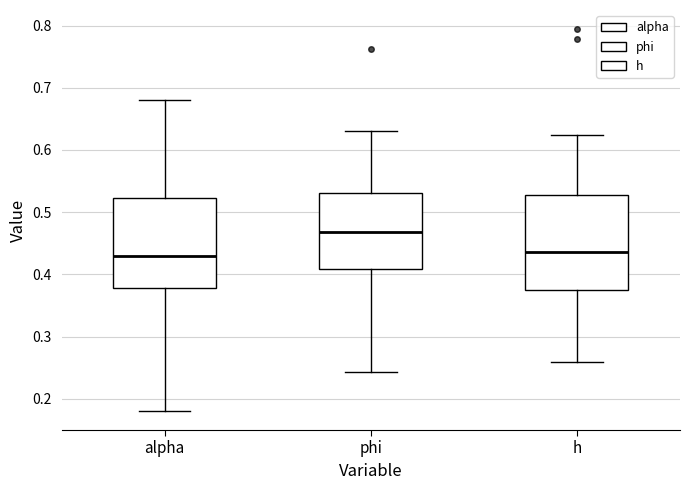

Reading left to right, read every box against the y-axis: the position of its median line, the range the box covers, and the ends of its whiskers. The values are not printed on the chart, so give them approximately, as read against the axis.

alpha: median 0.43, box 0.38 to 0.52, whiskers 0.18 to 0.68
phi: median 0.47, box 0.41 to 0.53, whiskers 0.24 to 0.63
h: median 0.44, box 0.38 to 0.53, whiskers 0.26 to 0.62